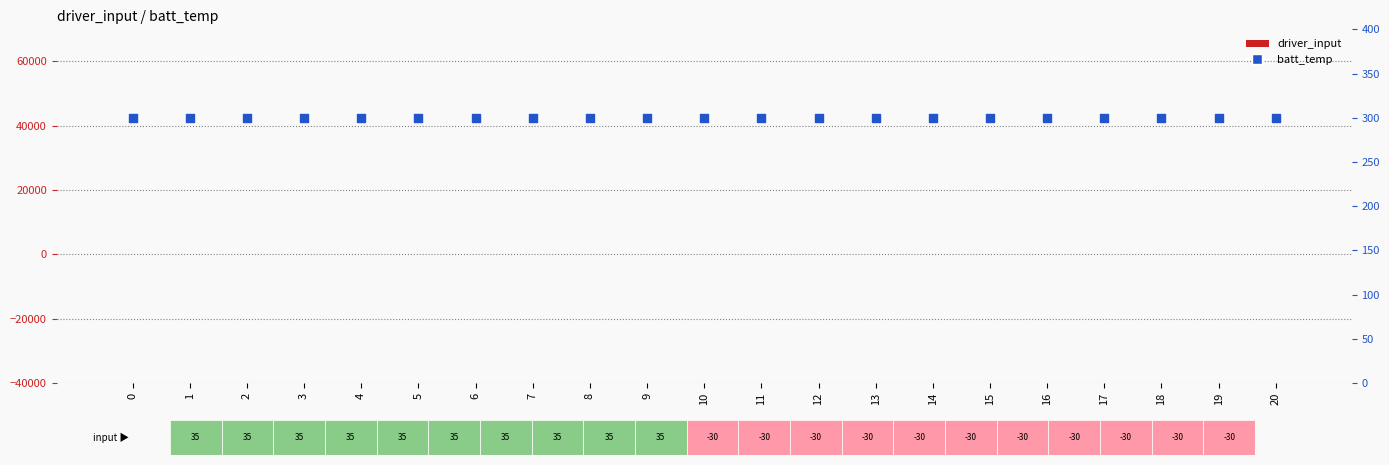

What is the total value across all series at 14?

270